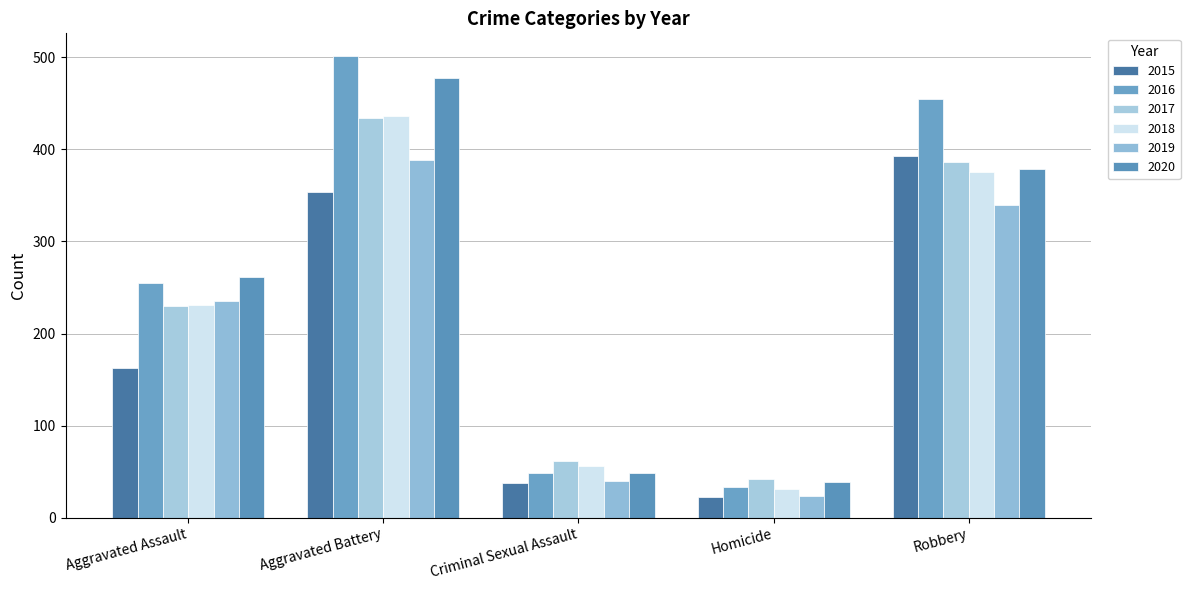

What are all the series names shown in the legend?

2015, 2016, 2017, 2018, 2019, 2020